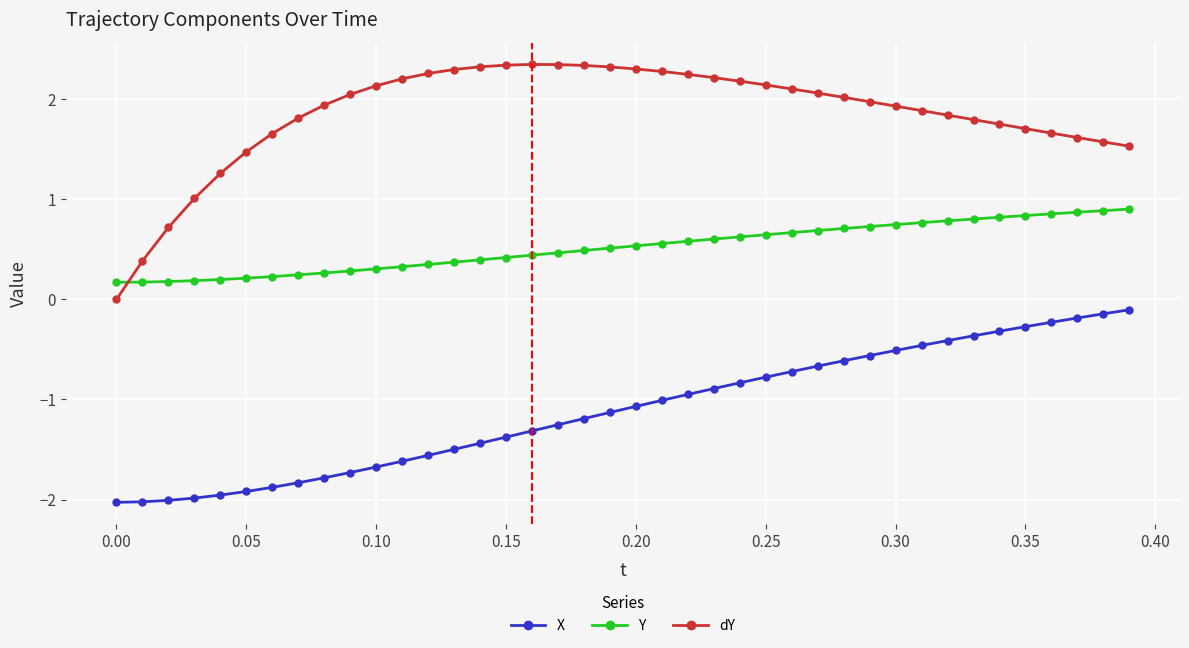

What is the sum of all Y values?

20.8